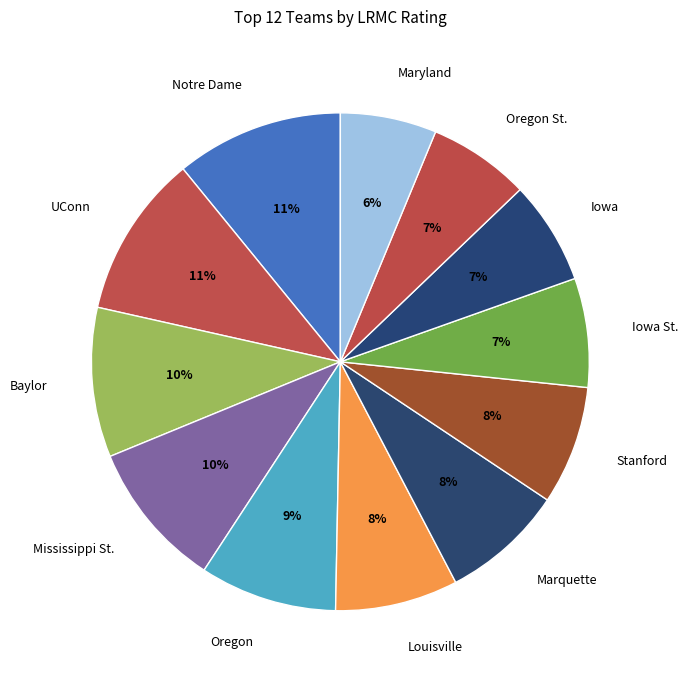

To the nearest percent, what percentage of the pie is Baylor?

10%